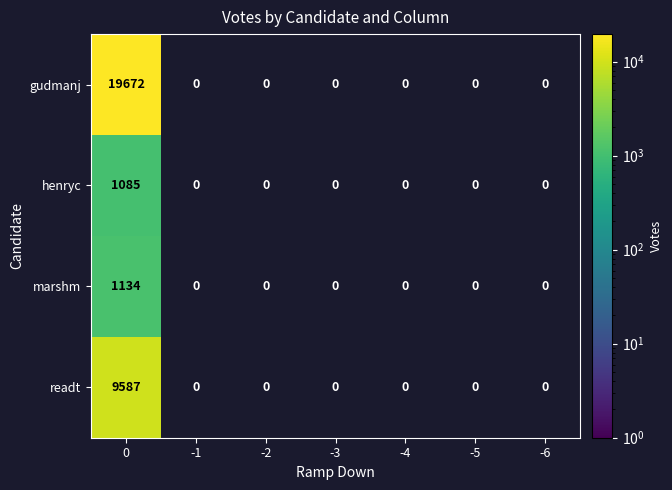

What is the spread (max minus min) of values at 0?

18587